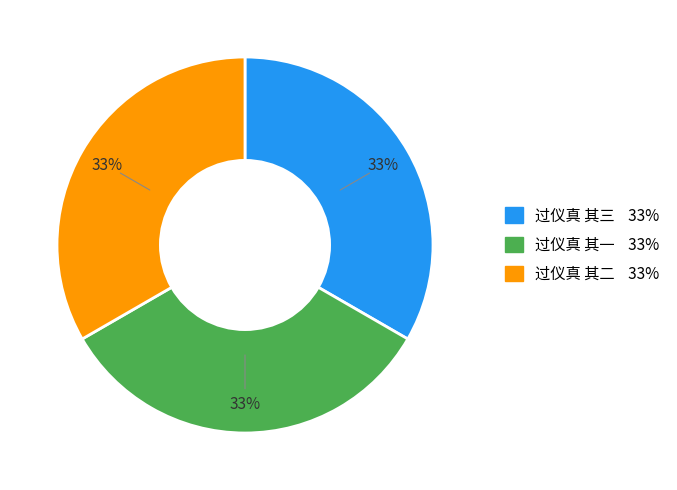

What is the ratio of the value at 过仪真 其三 to the value at 过仪真 其二?

1.0